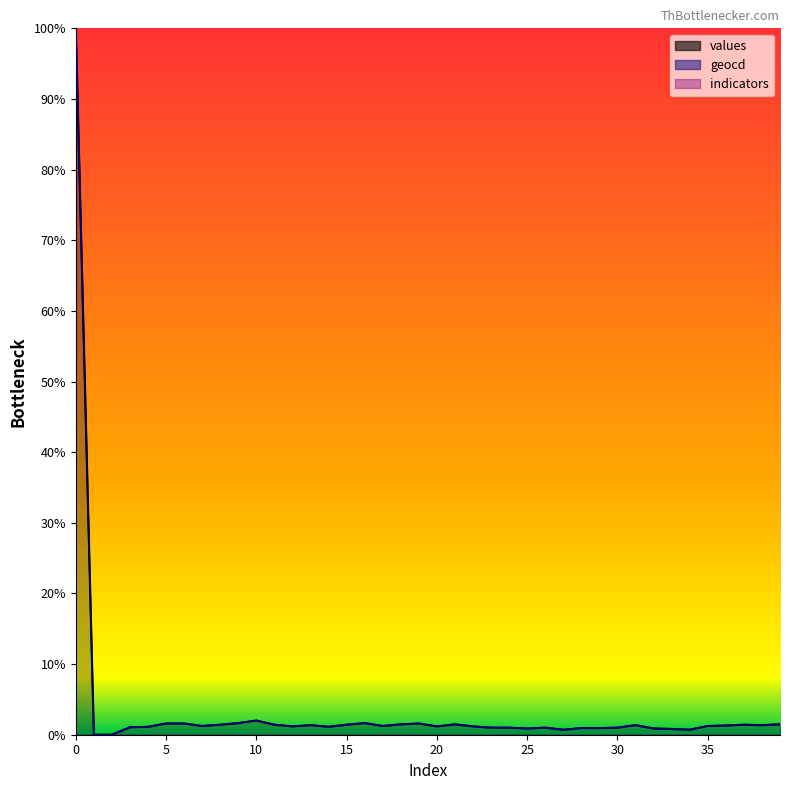

Reading right to left, what are all the values shown in this chart?

values: 1.5	1.4	1.4	1.3	1.2	0.7	0.8	0.9	1.4	1.0	0.9	0.9	0.7	1.0	0.9	1.0	1.0	1.2	1.5	1.2	1.6	1.5	1.2	1.7	1.4	1.1	1.4	1.2	1.4	2.0	1.7	1.4	1.2	1.6	1.6	1.1	1.1	0.0	0.0	100.0
geocd: 1.5	1.4	1.4	1.3	1.2	0.7	0.8	0.9	1.4	1.0	0.9	0.9	0.7	1.0	0.9	1.0	1.0	1.2	1.5	1.2	1.6	1.5	1.2	1.7	1.4	1.1	1.4	1.2	1.4	2.0	1.7	1.4	1.2	1.6	1.6	1.1	1.1	0.0	0.0	100.0